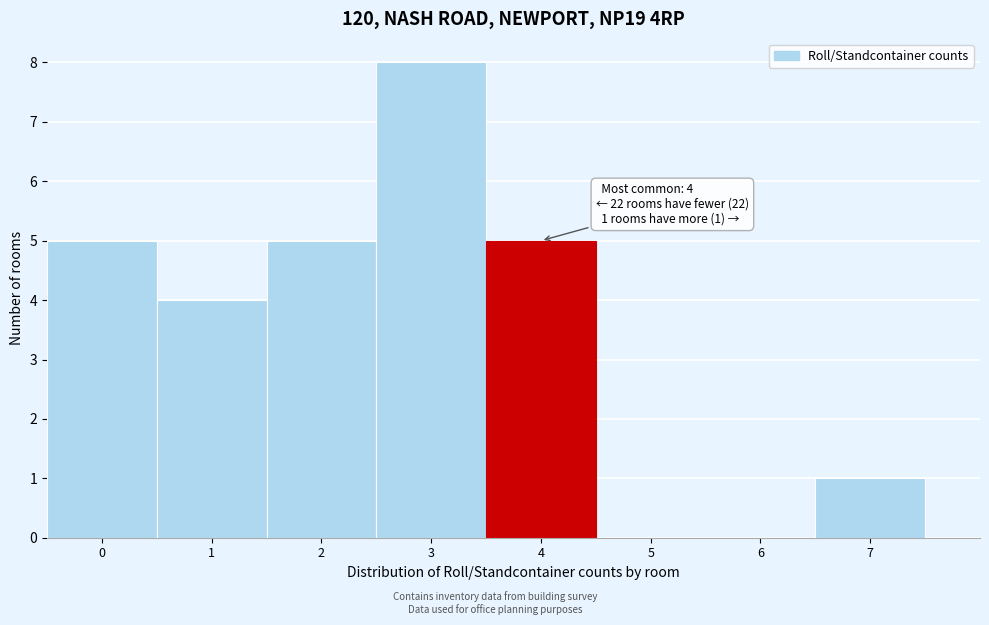

Over which range of the x-axis is the bar tallest?

2.5 to 3.5